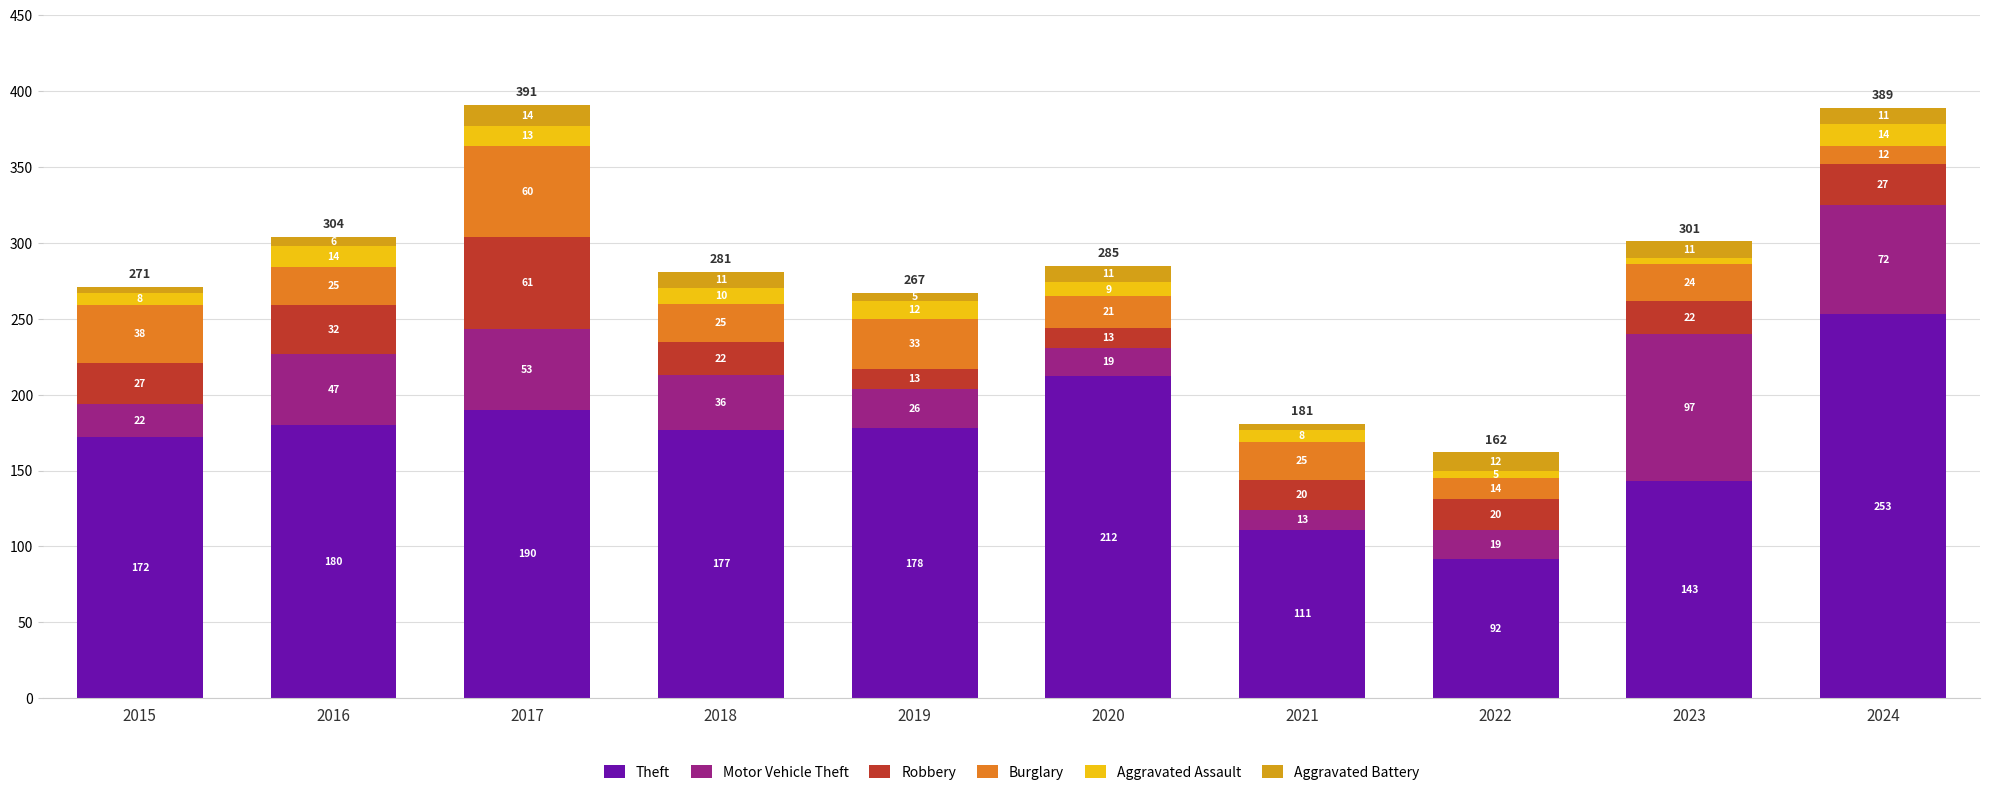

The value of Theft at 2023 is 249. True or false?

False